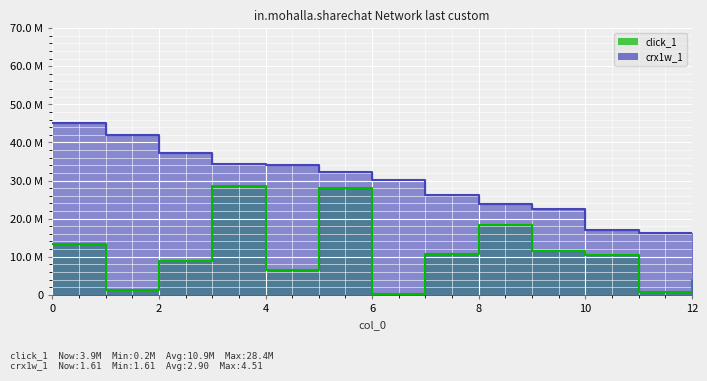

At which category is the sum across all series the highest?

3